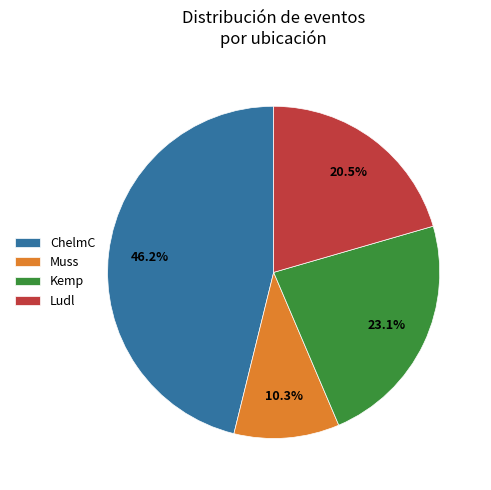

Count the number of slices in the pie.

4